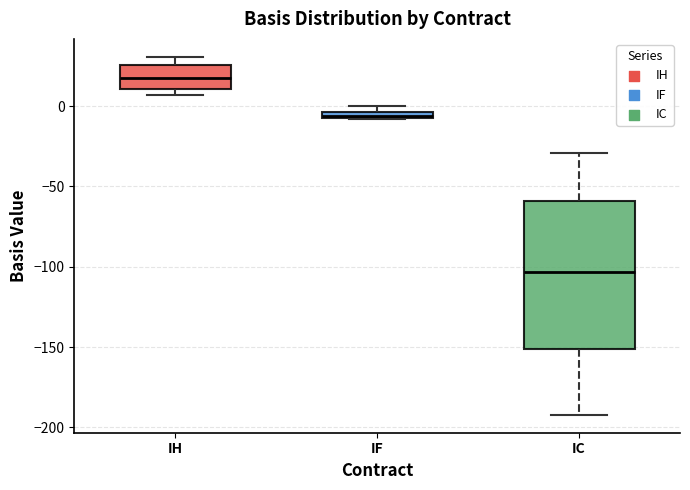

Which box is the tallest, from its lower edge to its upper edge?

IC